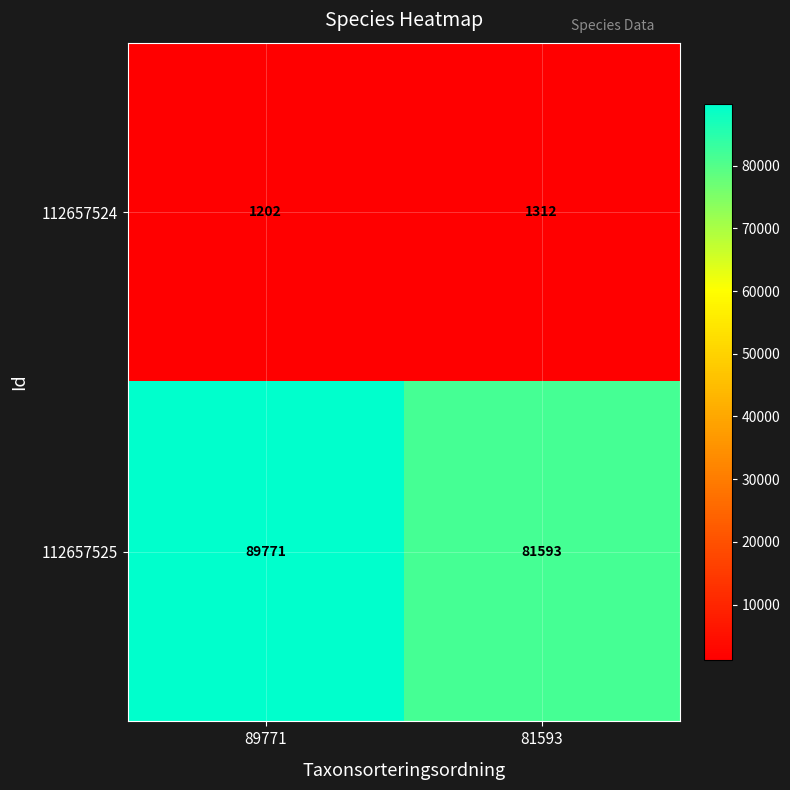

What is the difference between the highest and lowest values at 81593?

80281